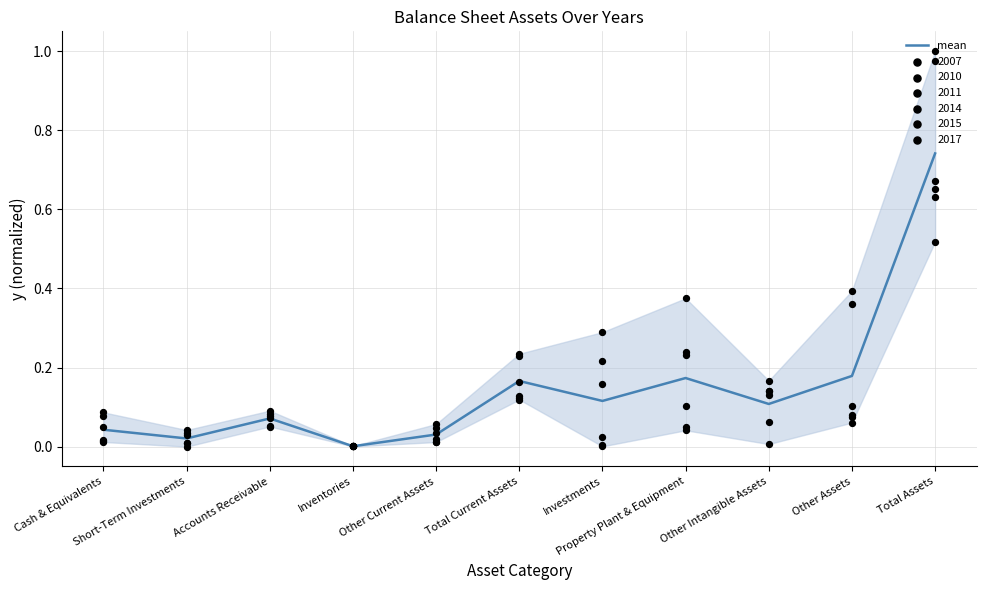

What is the change in value from Short-Term Investments to Total Assets?

+0.7